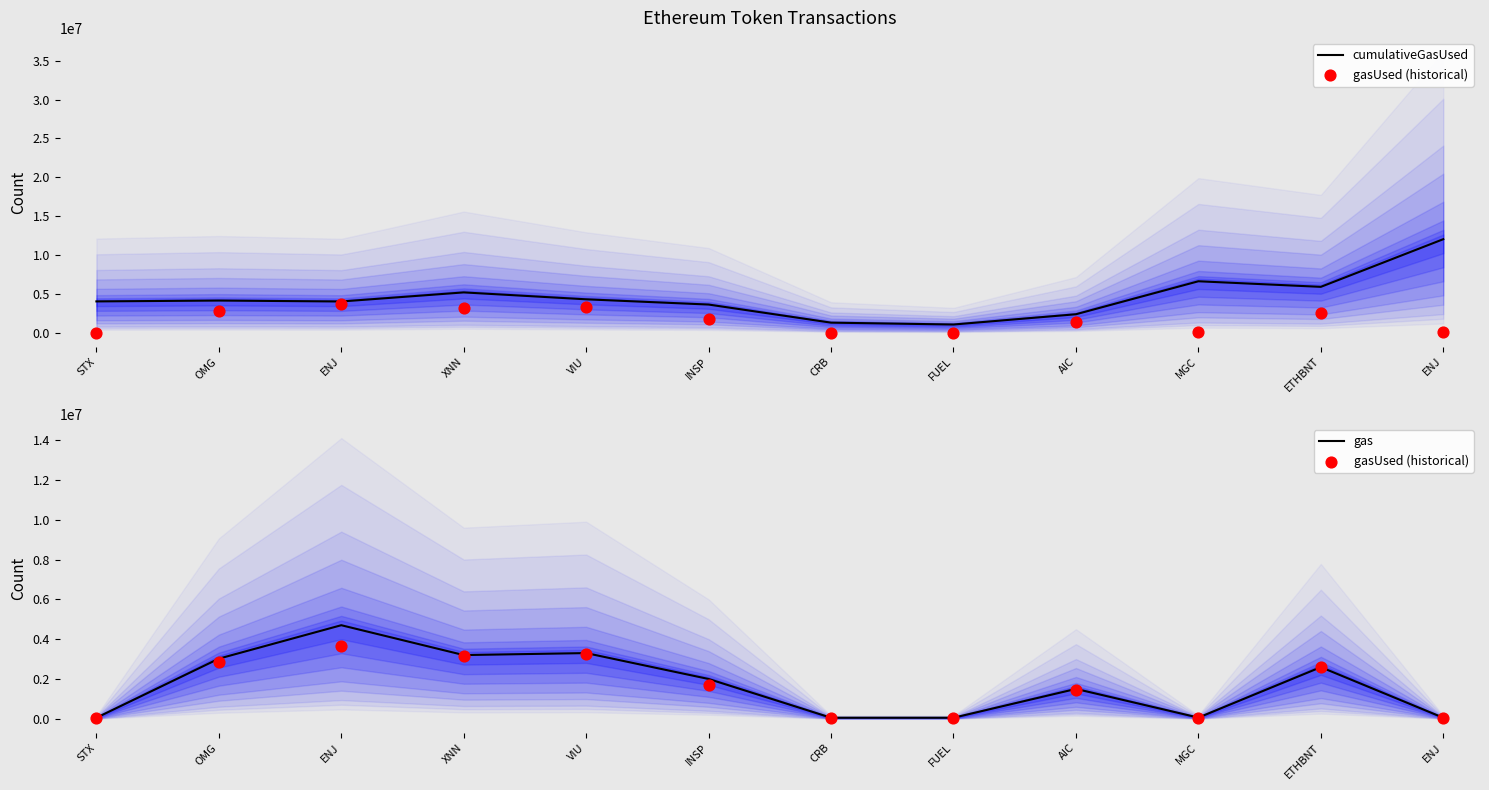

At which category is the sum across all series the highest?

ENJ